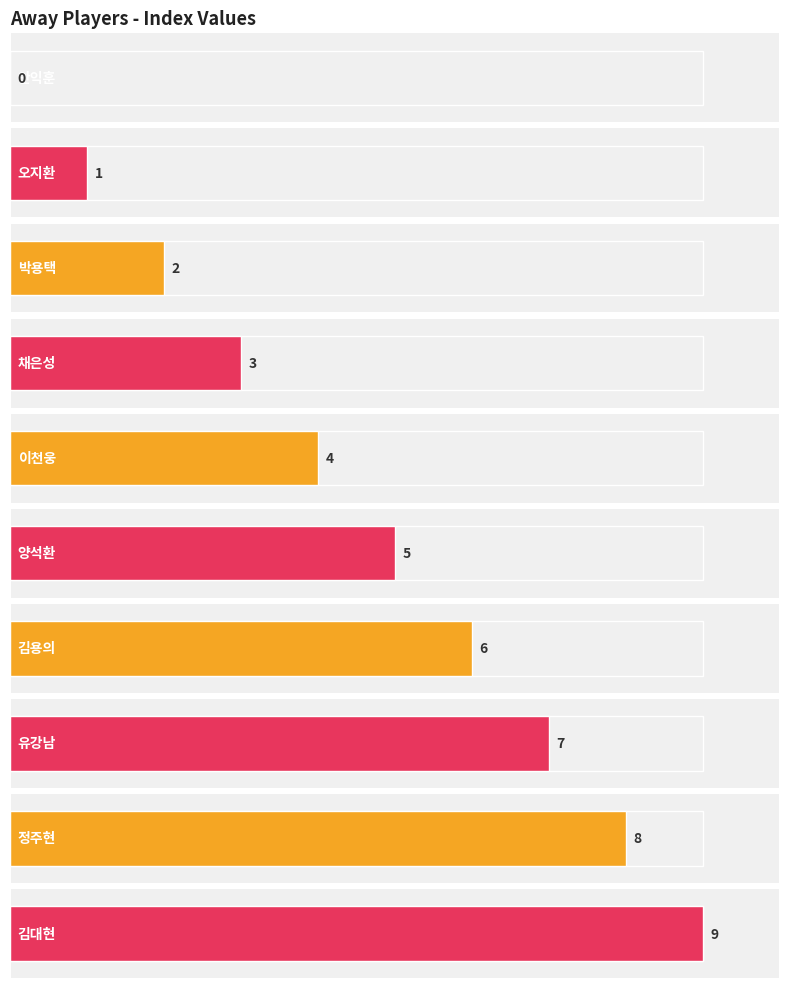

Rank the categories by value from highest to lowest.

김대현, 정주현, 유강남, 김용의, 양석환, 이천웅, 채은성, 박용택, 오지환, 안익훈